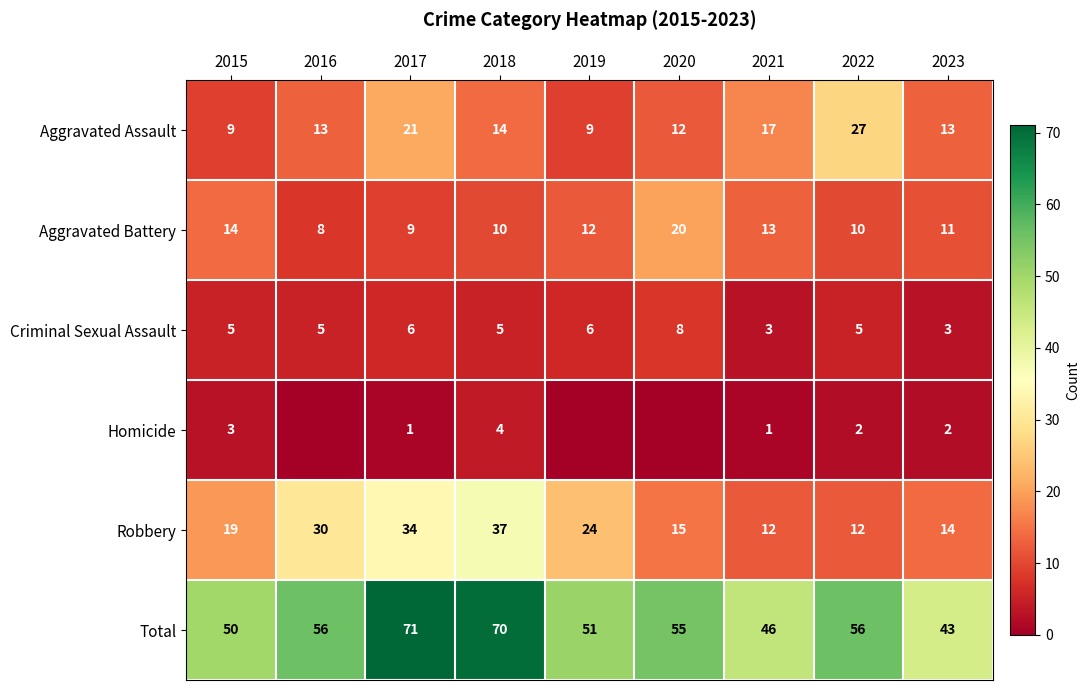

What is the spread (max minus min) of values at 2019?

51